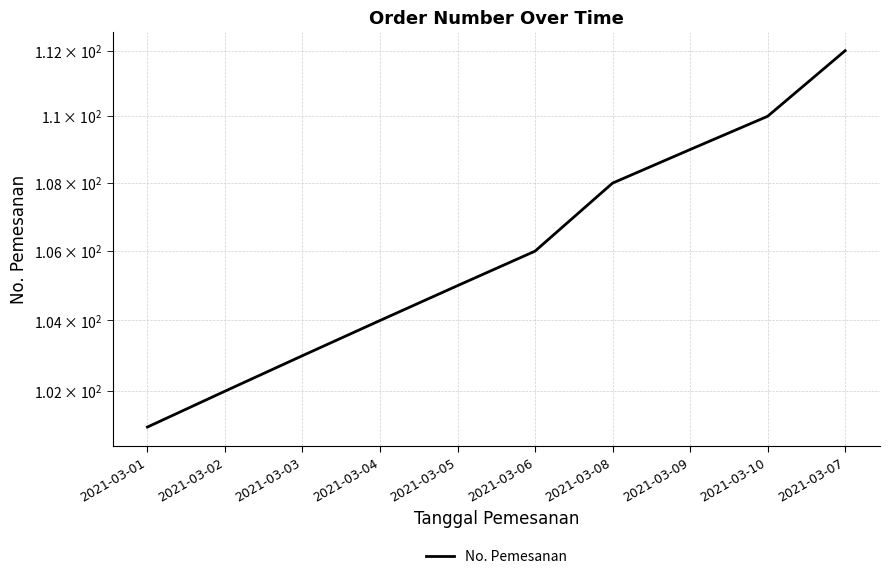

Reading left to right, list all the values displayed in this chart.

2021-03-01=101	2021-03-02=102	2021-03-03=103	2021-03-04=104	2021-03-05=105	2021-03-06=106	2021-03-08=108	2021-03-09=109	2021-03-10=110	2021-03-07=112